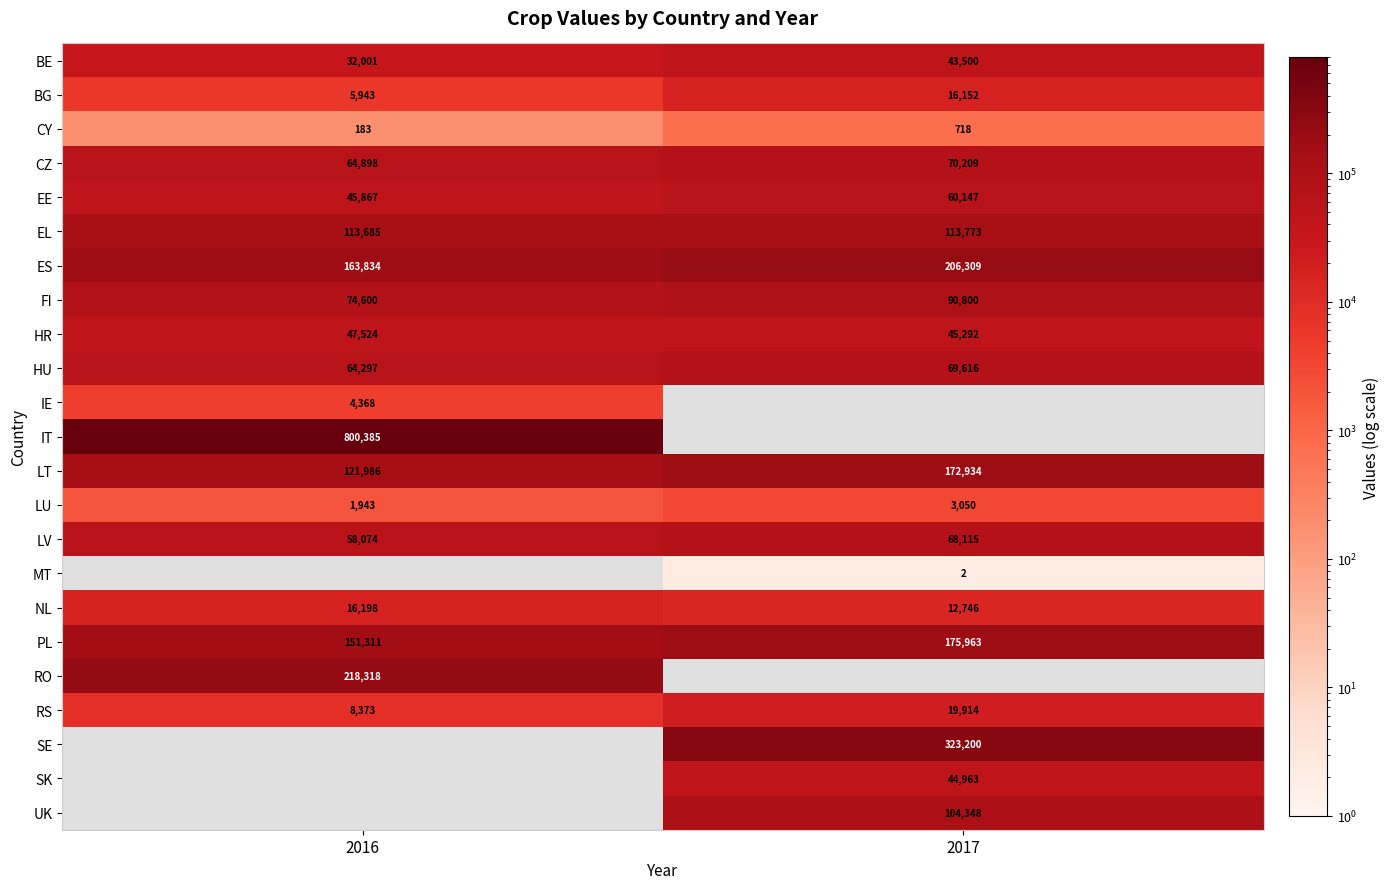

What is the difference between the maximum and minimum values in the LT series?

50948